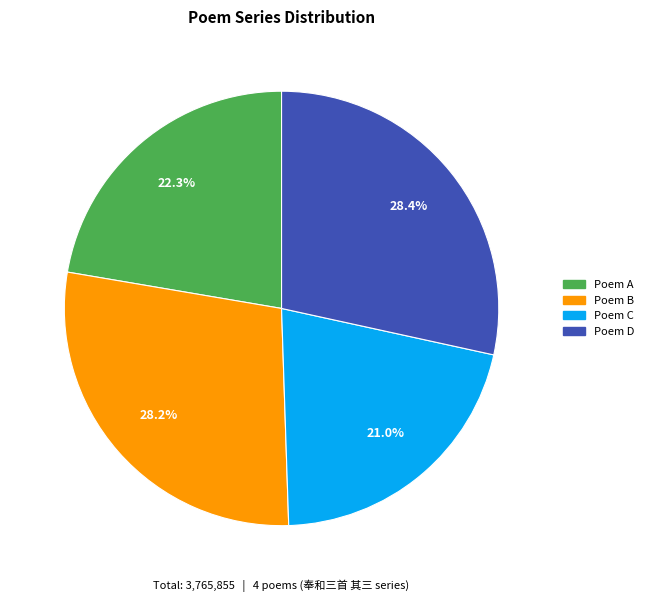

Is there any slice that represents more than half of the pie?

No